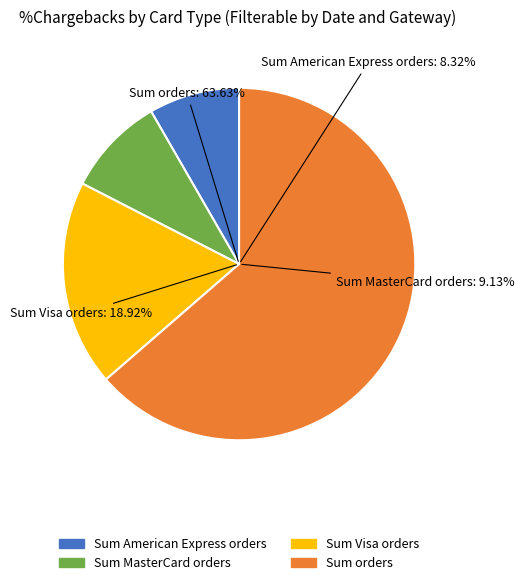

True or false: 2017 accounts for 1% of the total.

False